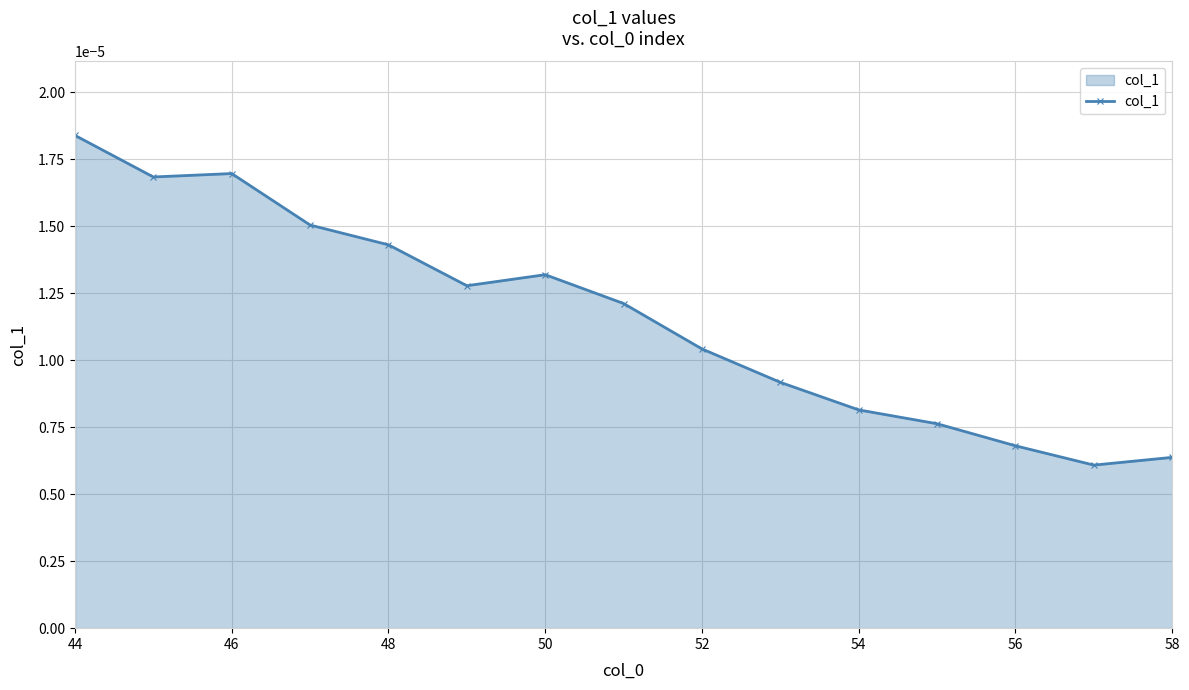

How many lines are shown in the chart?

1